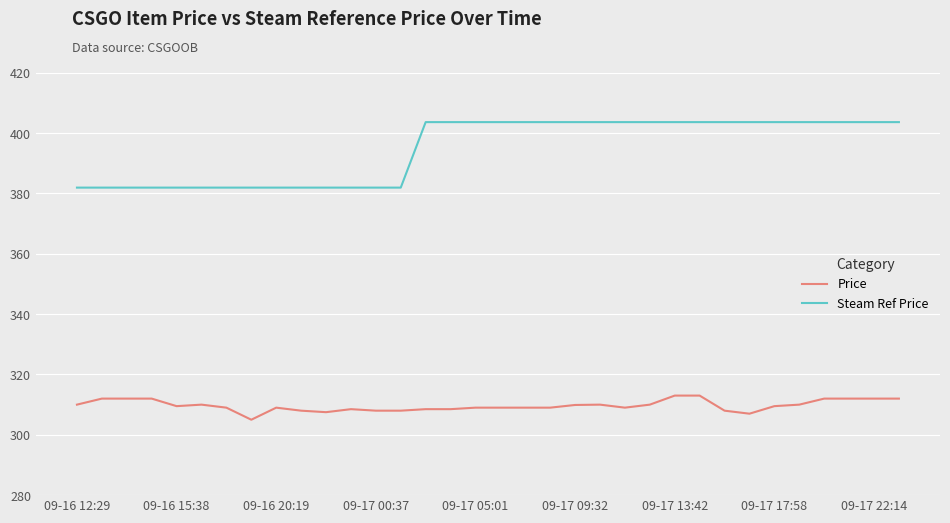

What is the minimum value shown in the chart?

305.0